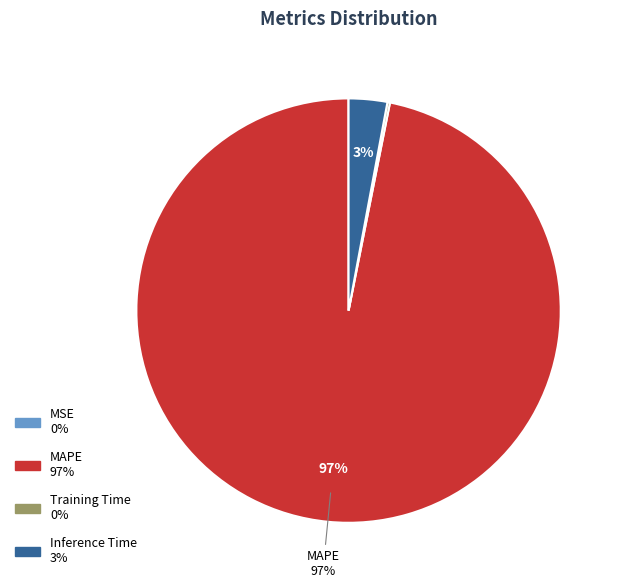

To the nearest percent, what is the average slice percentage?

25%